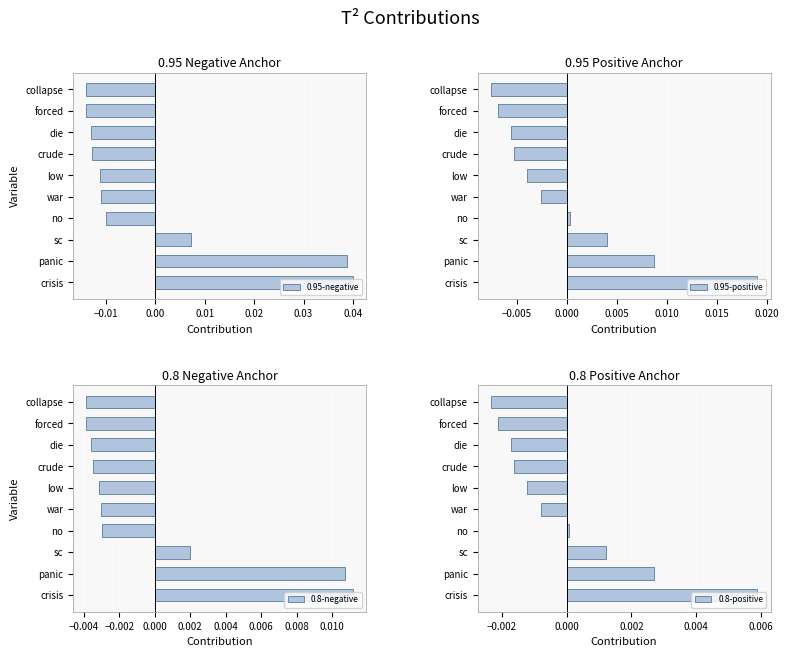

How many 0.95-negative values are between 0 and 1?

3